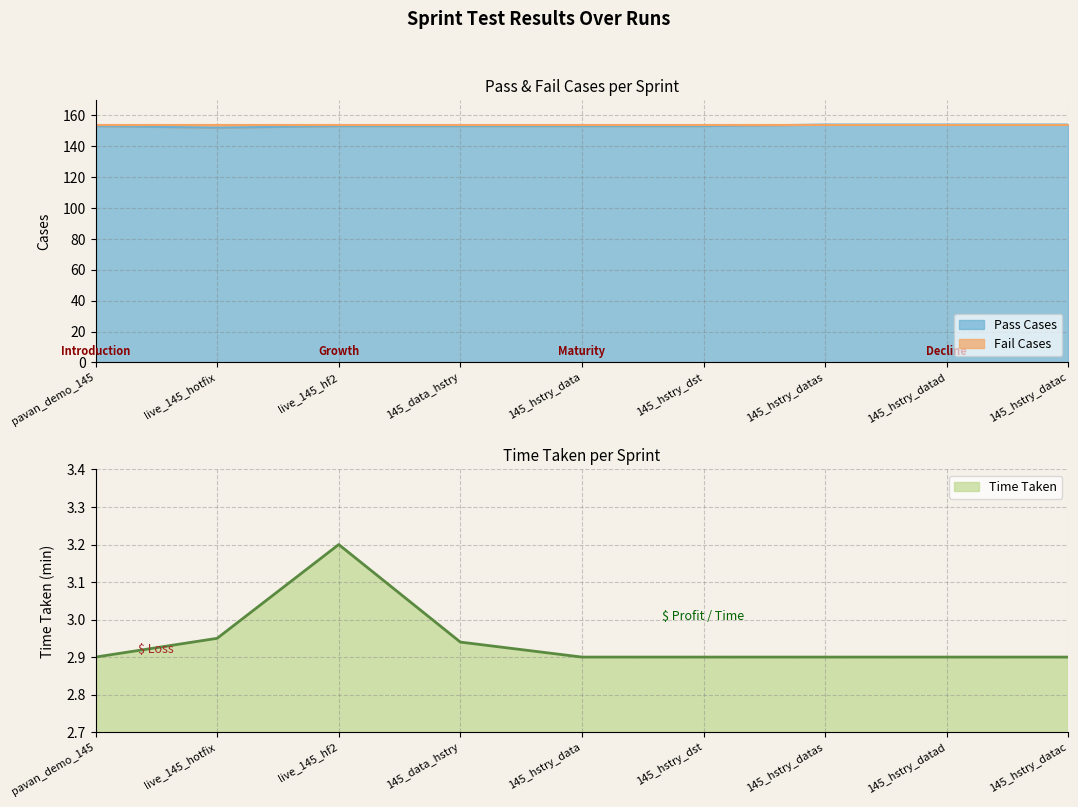

What is the sum of all Time Taken values?

26.5